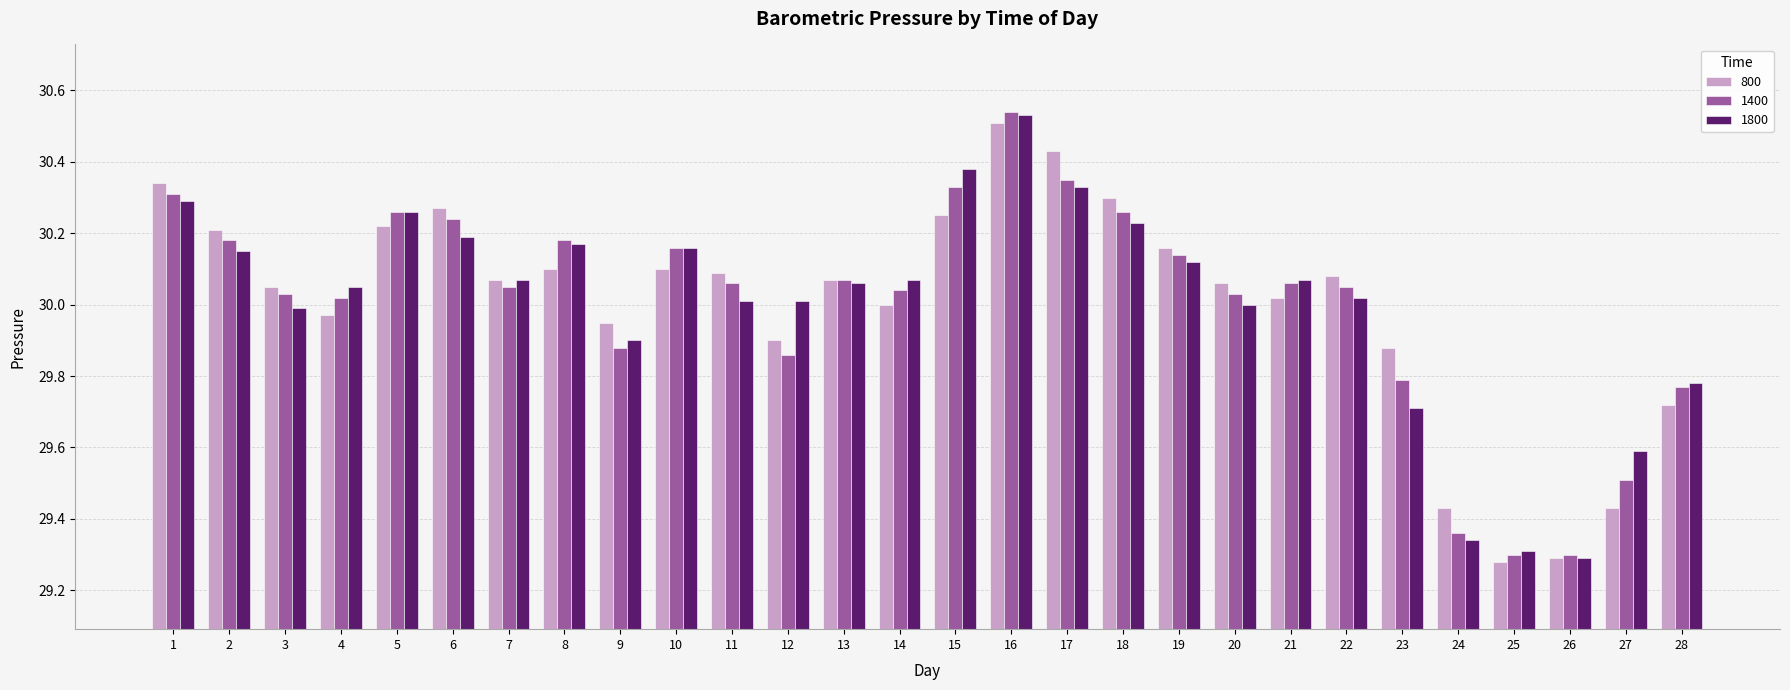

Which category has the highest value across all series?

16